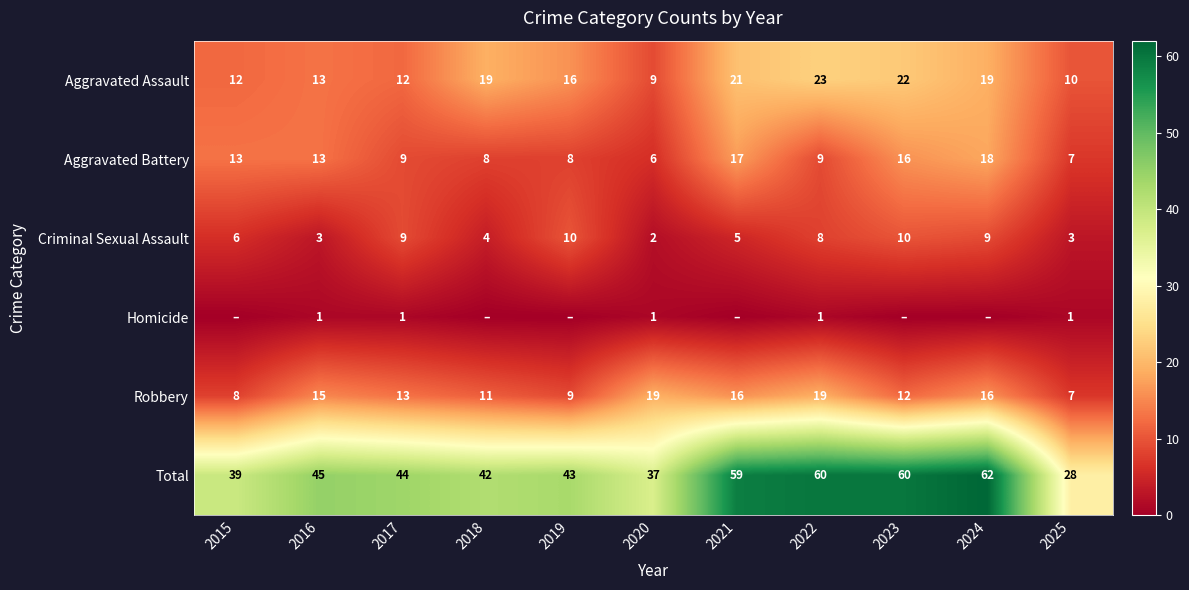

Read the Criminal Sexual Assault value at 2023.

10